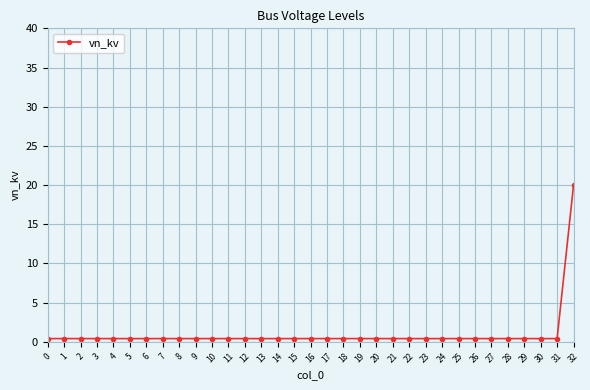

Reading right to left, extract all data points from this chart.

32=20.0	31=0.4	30=0.4	29=0.4	28=0.4	27=0.4	26=0.4	25=0.4	24=0.4	23=0.4	22=0.4	21=0.4	20=0.4	19=0.4	18=0.4	17=0.4	16=0.4	15=0.4	14=0.4	13=0.4	12=0.4	11=0.4	10=0.4	9=0.4	8=0.4	7=0.4	6=0.4	5=0.4	4=0.4	3=0.4	2=0.4	1=0.4	0=0.4